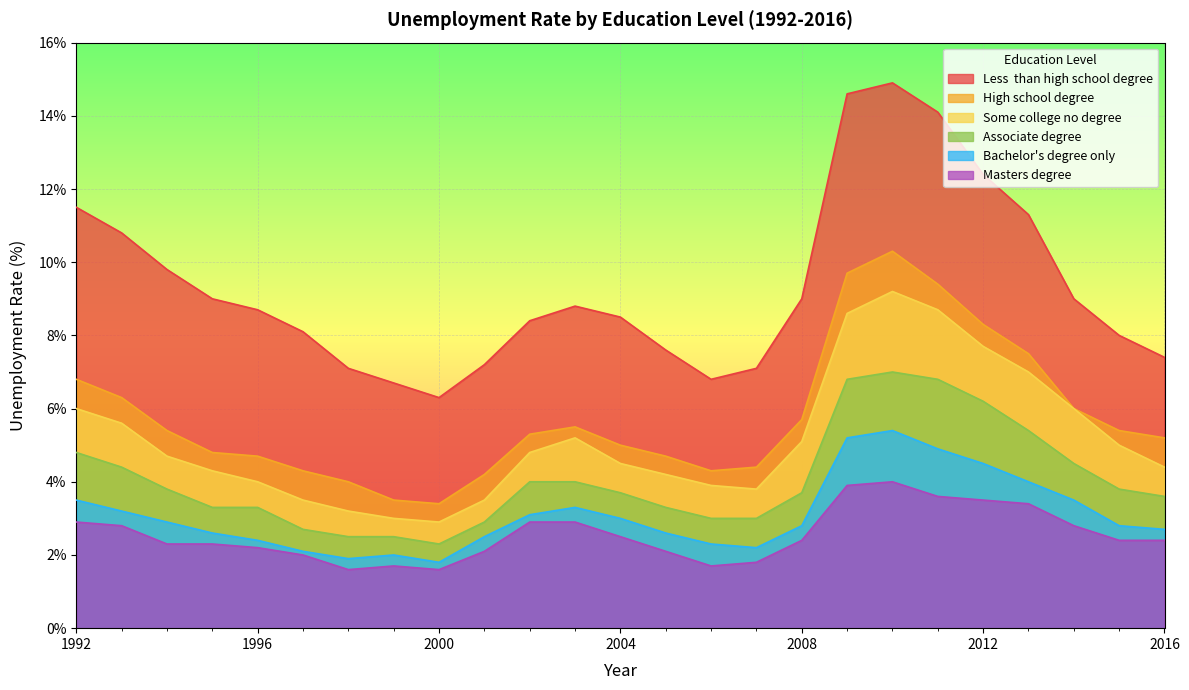

Reading left to right, extract all data points from this chart.

Less _than_high_school_degree: 1992=11.5	1993=10.8	1994=9.8	1995=9.0	1996=8.7	1997=8.1	1998=7.1	1999=6.7	2000=6.3	2001=7.2	2002=8.4	2003=8.8	2004=8.5	2005=7.6	2006=6.8	2007=7.1	2008=9.0	2009=14.6	2010=14.9	2011=14.1	2012=12.4	2013=11.3	2014=9.0	2015=8.0	2016=7.4
High_school_degree: 1992=6.8	1993=6.3	1994=5.4	1995=4.8	1996=4.7	1997=4.3	1998=4.0	1999=3.5	2000=3.4	2001=4.2	2002=5.3	2003=5.5	2004=5.0	2005=4.7	2006=4.3	2007=4.4	2008=5.7	2009=9.7	2010=10.3	2011=9.4	2012=8.3	2013=7.5	2014=6.0	2015=5.4	2016=5.2
Some_college_no_degree: 1992=6.0	1993=5.6	1994=4.7	1995=4.3	1996=4.0	1997=3.5	1998=3.2	1999=3.0	2000=2.9	2001=3.5	2002=4.8	2003=5.2	2004=4.5	2005=4.2	2006=3.9	2007=3.8	2008=5.1	2009=8.6	2010=9.2	2011=8.7	2012=7.7	2013=7.0	2014=6.0	2015=5.0	2016=4.4
Associate_degree: 1992=4.8	1993=4.4	1994=3.8	1995=3.3	1996=3.3	1997=2.7	1998=2.5	1999=2.5	2000=2.3	2001=2.9	2002=4.0	2003=4.0	2004=3.7	2005=3.3	2006=3.0	2007=3.0	2008=3.7	2009=6.8	2010=7.0	2011=6.8	2012=6.2	2013=5.4	2014=4.5	2015=3.8	2016=3.6
Bachelor's_degree_only: 1992=3.5	1993=3.2	1994=2.9	1995=2.6	1996=2.4	1997=2.1	1998=1.9	1999=2.0	2000=1.8	2001=2.5	2002=3.1	2003=3.3	2004=3.0	2005=2.6	2006=2.3	2007=2.2	2008=2.8	2009=5.2	2010=5.4	2011=4.9	2012=4.5	2013=4.0	2014=3.5	2015=2.8	2016=2.7
Masters_degree: 1992=2.9	1993=2.8	1994=2.3	1995=2.3	1996=2.2	1997=2.0	1998=1.6	1999=1.7	2000=1.6	2001=2.1	2002=2.9	2003=2.9	2004=2.5	2005=2.1	2006=1.7	2007=1.8	2008=2.4	2009=3.9	2010=4.0	2011=3.6	2012=3.5	2013=3.4	2014=2.8	2015=2.4	2016=2.4